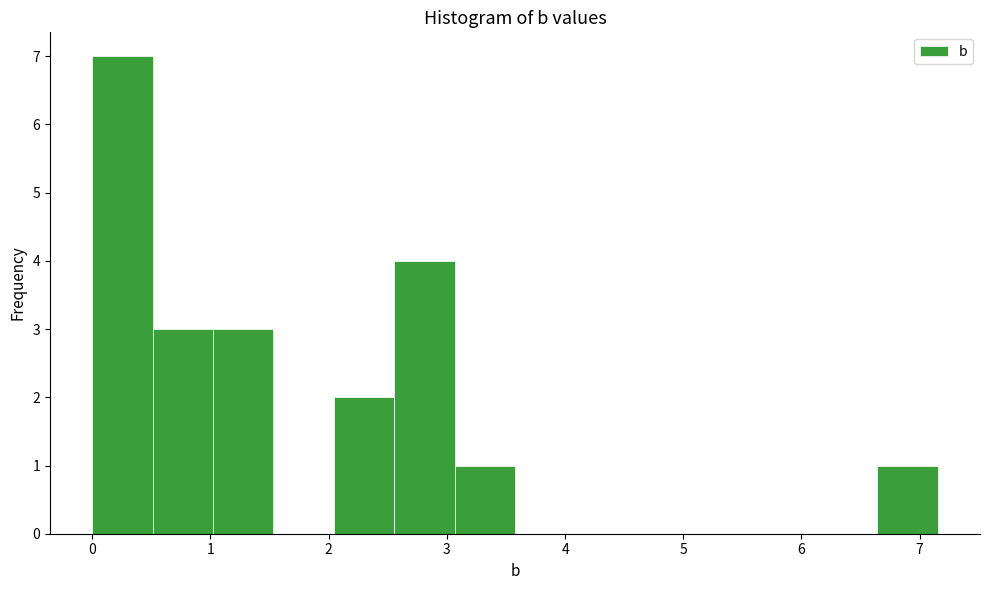

Reading left to right, list every bar in this chart as the range it spans on the x-axis followed by its height. Neither the bar edges nor the heights are printed on the chart, so give them approximately, as read against the axes.

0.0 to 0.5: 7
0.5 to 1.0: 3
1.0 to 1.5: 3
1.5 to 2.0: 0
2.0 to 2.6: 2
2.6 to 3.1: 4
3.1 to 3.6: 1
3.6 to 4.1: 0
4.1 to 4.6: 0
4.6 to 5.1: 0
5.1 to 5.6: 0
5.6 to 6.1: 0
6.1 to 6.6: 0
6.6 to 7.2: 1